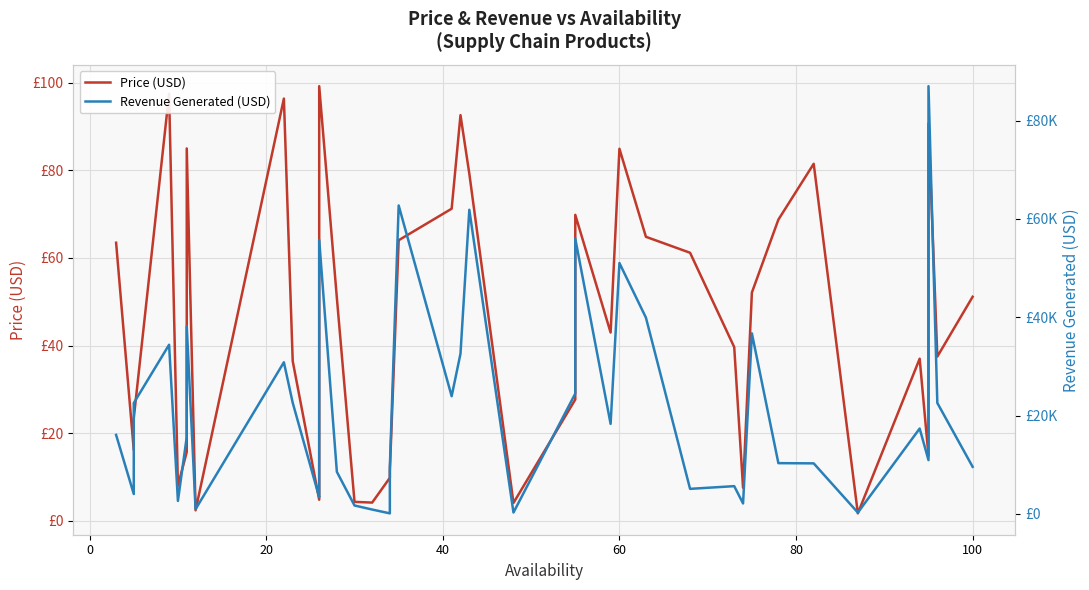

How many interior local peaks does the Revenue Generated (USD) series have?

12